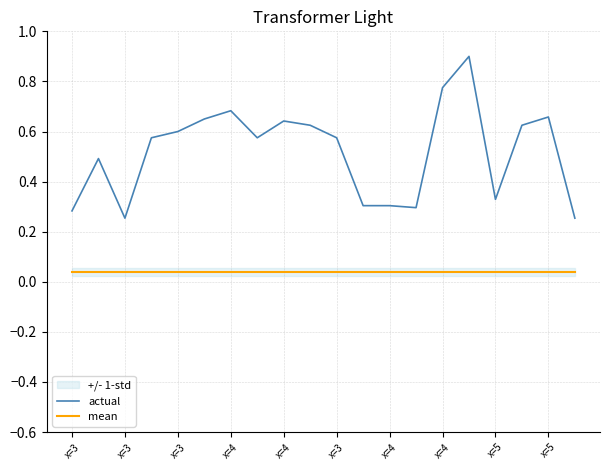

Between x=3 and x=4, which series saw the biggest shift?

actual